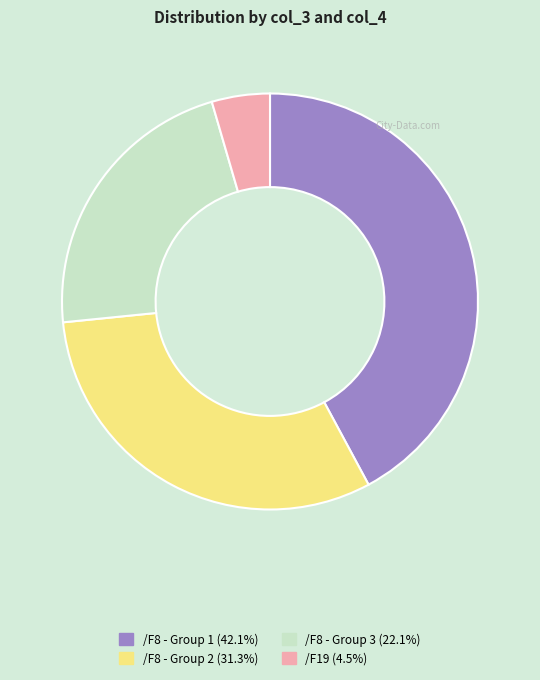

Do /F8 - Group 3 (22.1%) and /F19 (4.5%) together represent more than half of the pie?

No